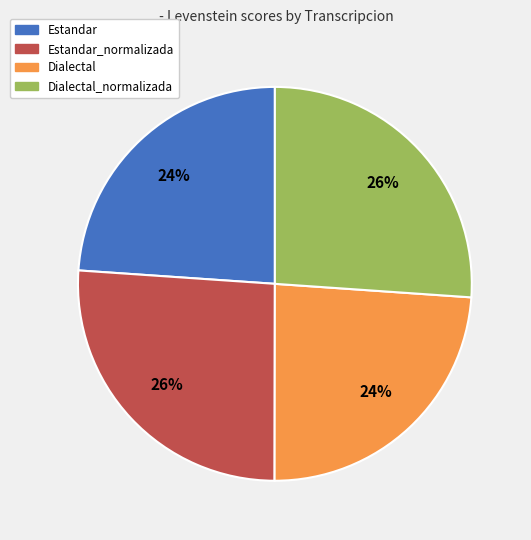

To the nearest percent, what is the difference between the Estandar_normalizada and Estandar slice percentages?

2%